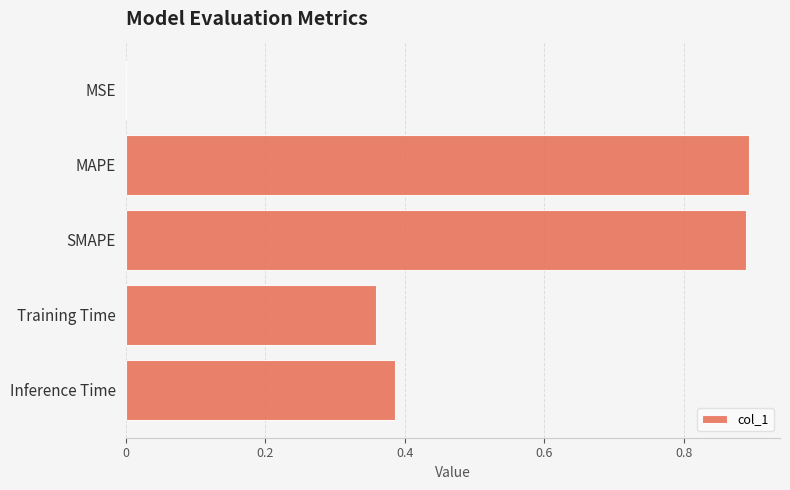

Which has a higher value, MAPE or Training Time?

MAPE